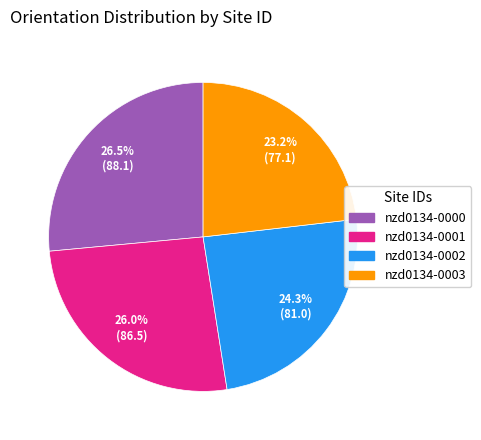

The nzd0134-0001 slice represents 26% of the pie. True or false?

True